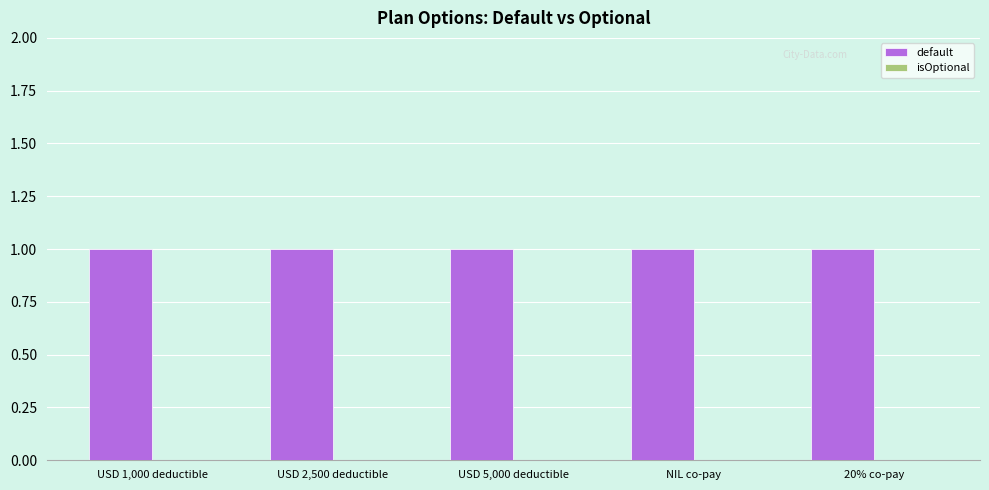

At how many categories does at least one series exceed 0?

5